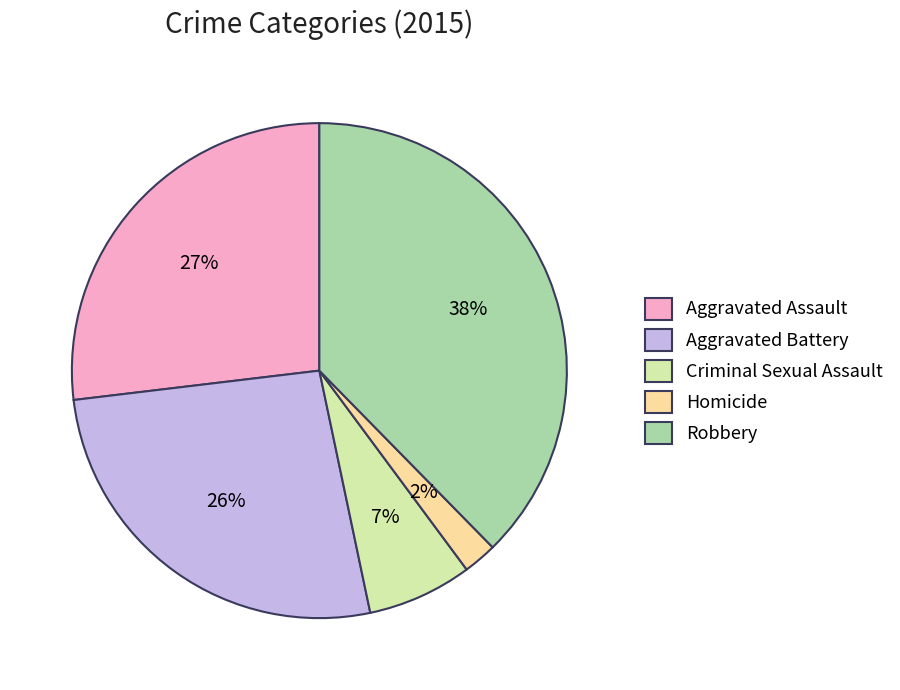

Is there any slice that represents more than half of the pie?

No